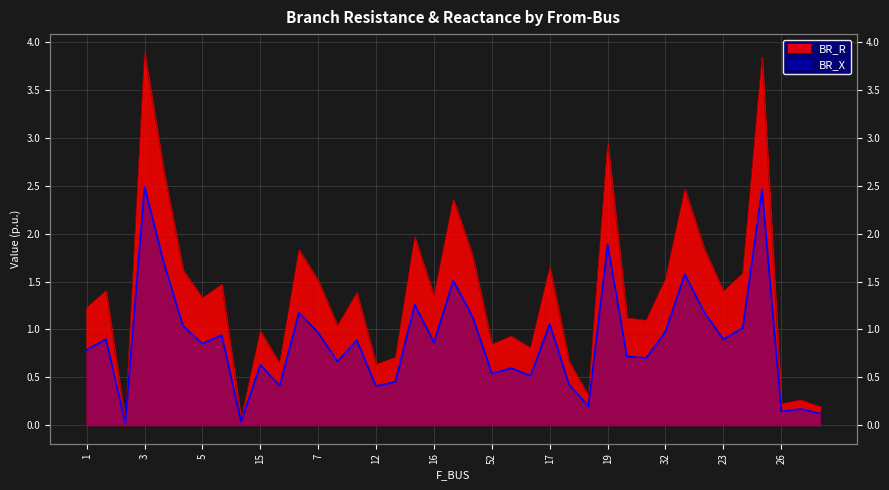

Reading right to left, what are all the values shown in this chart?

BR_R: 0.2	0.3	0.2	3.8	1.6	1.4	1.8	2.5	1.5	1.1	1.1	2.9	0.3	0.7	1.6	0.8	0.9	0.8	1.8	2.4	1.4	2.0	0.7	0.6	1.4	1.0	1.5	1.8	0.6	1.0	0.1	1.5	1.3	1.6	2.6	3.9	0.0	1.4	1.2
BR_X: 0.1	0.2	0.1	2.5	1.0	0.9	1.2	1.6	1.0	0.7	0.7	1.9	0.2	0.4	1.1	0.5	0.6	0.5	1.1	1.5	0.9	1.3	0.5	0.4	0.9	0.7	1.0	1.2	0.4	0.6	0.0	0.9	0.9	1.0	1.7	2.5	0.0	0.9	0.8